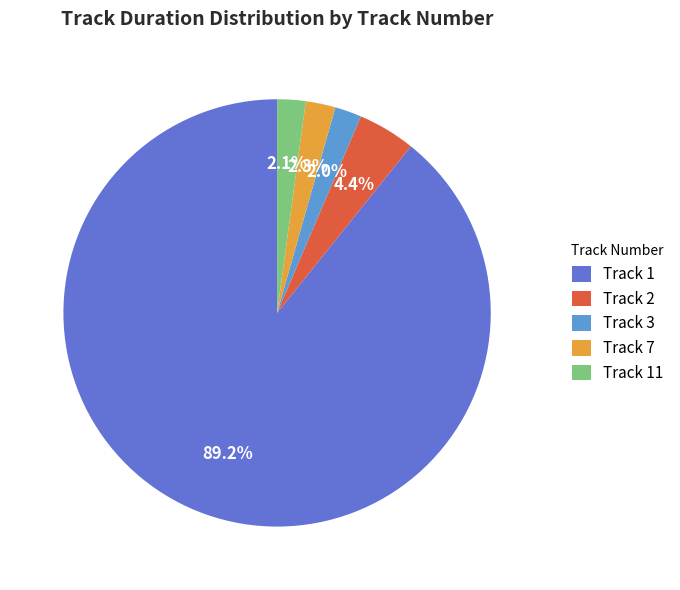

Between Track 2 and Track 11, which is larger?

Track 2